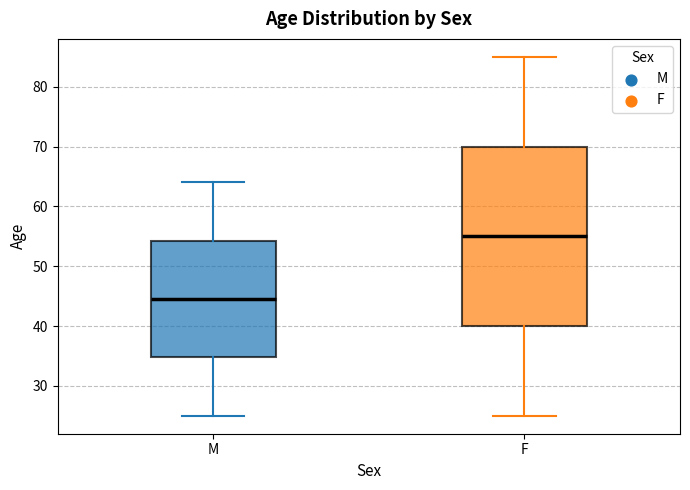

Which box is the tallest, from its lower edge to its upper edge?

F